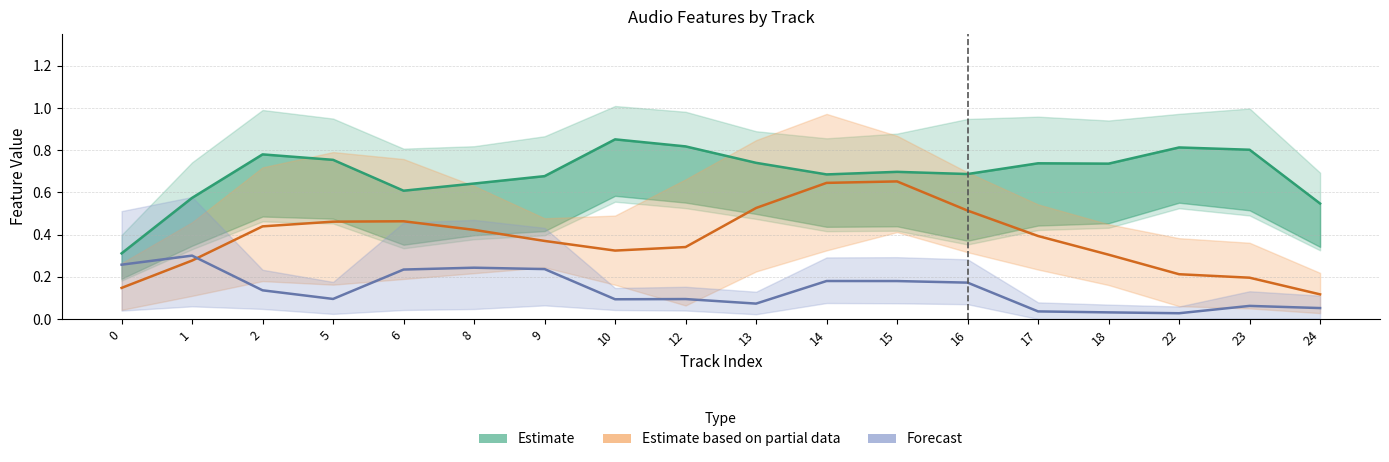

What is the sum of all Estimate based on partial data values?

6.8